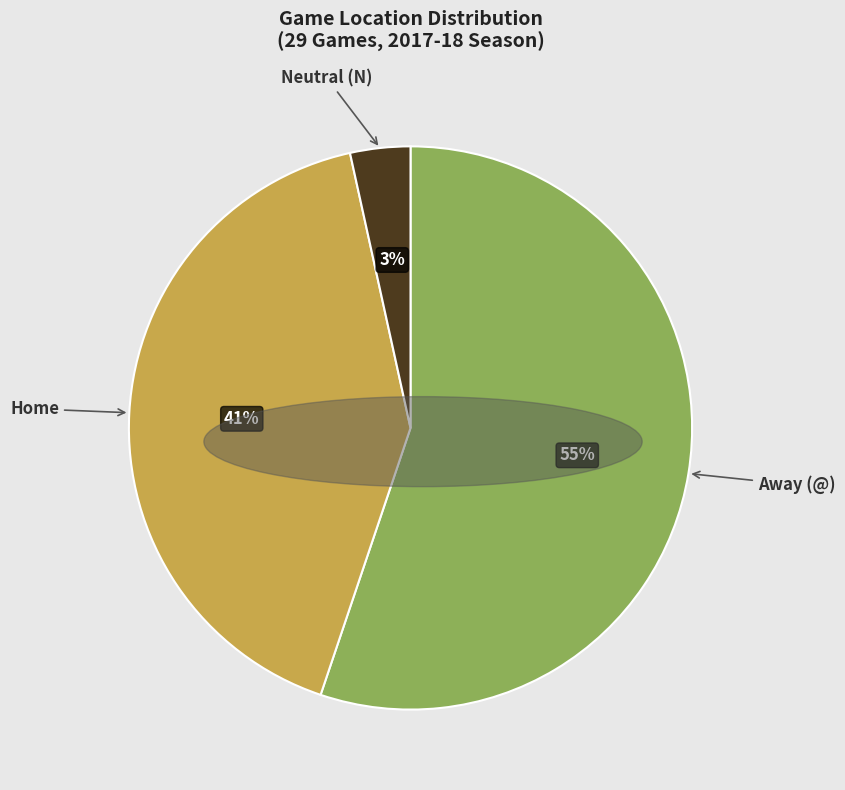

Count the number of slices in the pie.

3